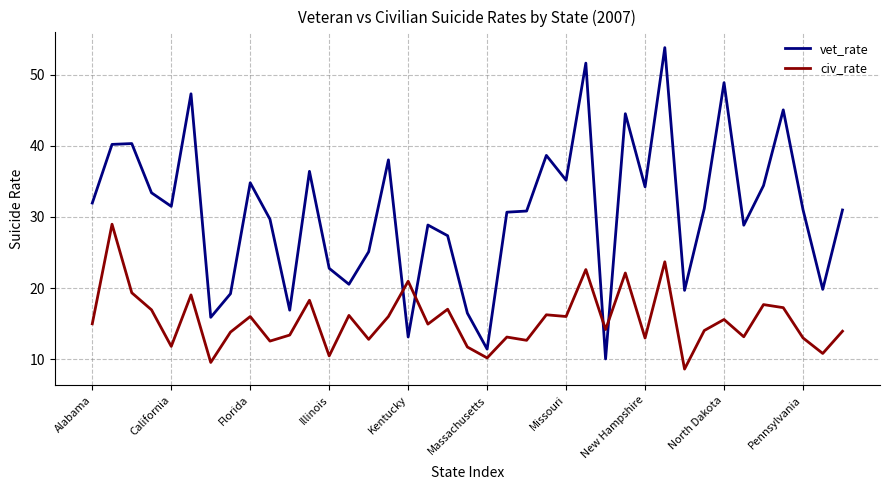

Does the chart display data point markers on the line(s)?

No